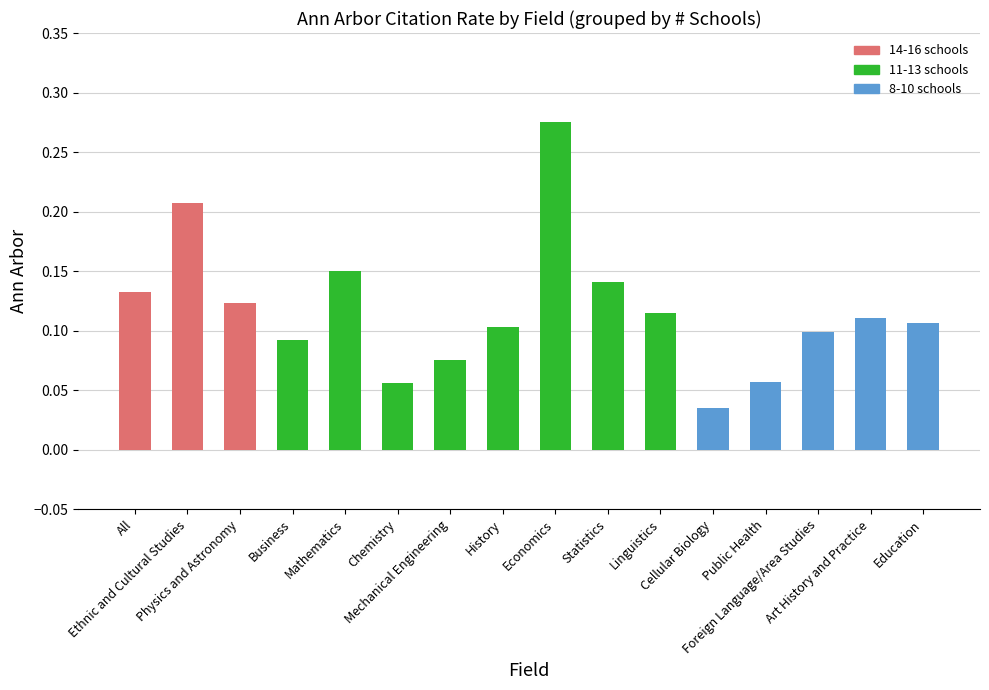

What is the change in value from Ethnic and Cultural Studies to Cellular Biology?

-0.2